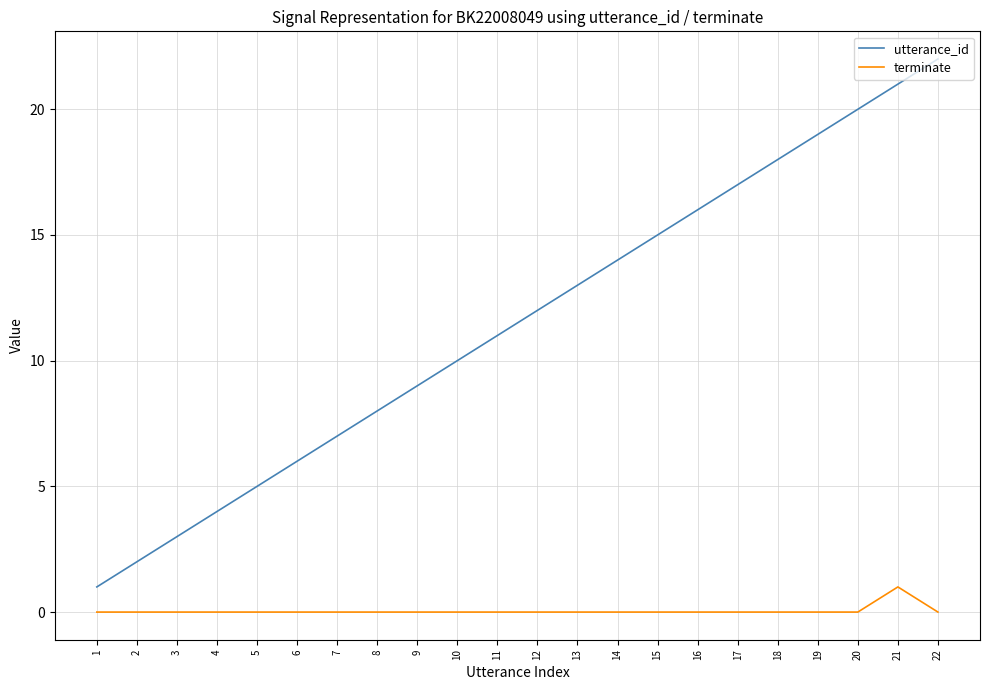

Which series has the largest total across all categories?

utterance_id